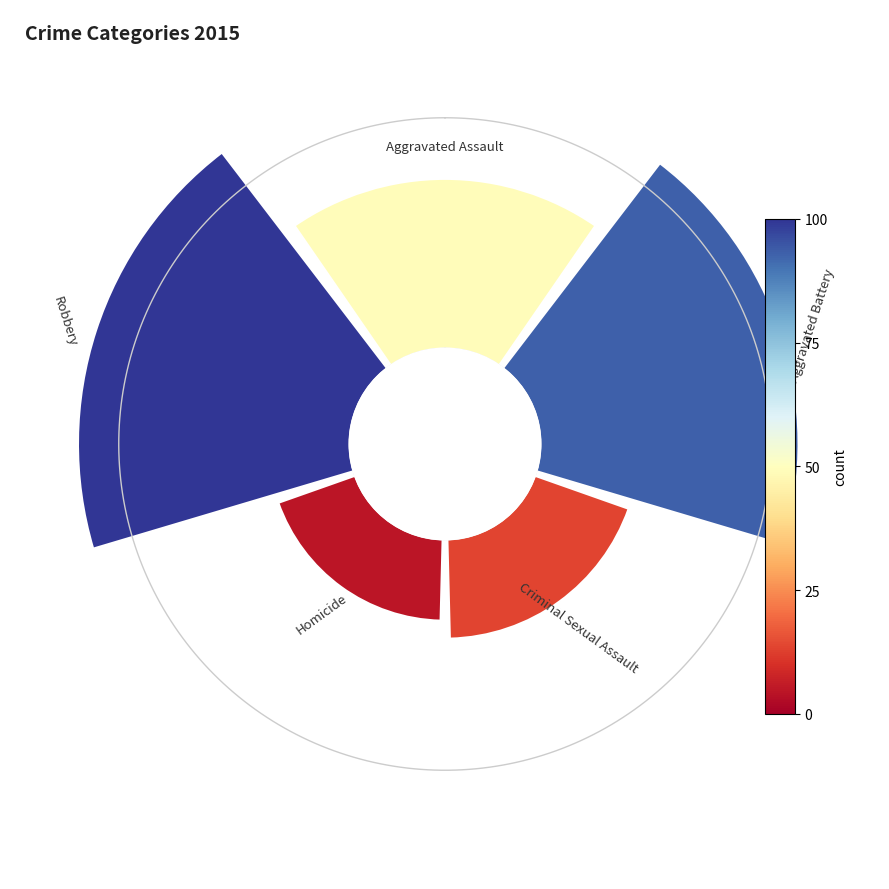

Is it true that Robbery is 31% of the pie?

True